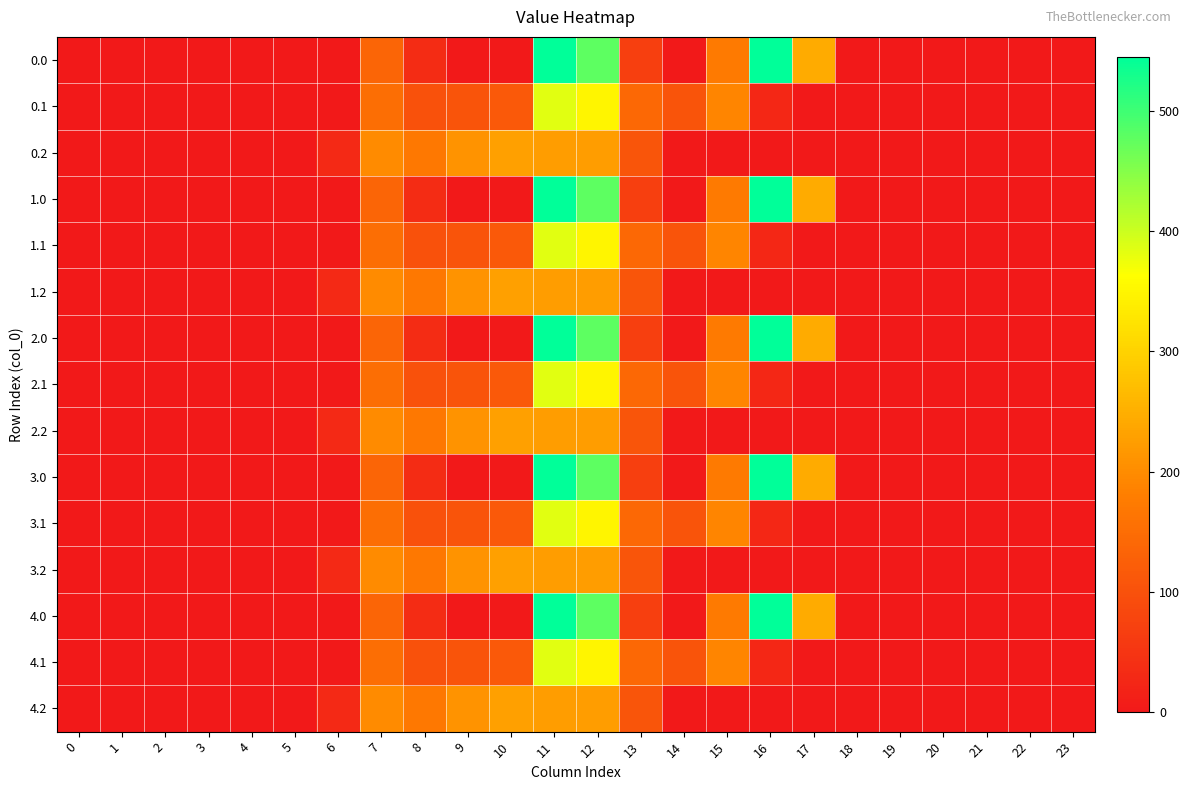

At how many categories does at least one series exceed 184?

8